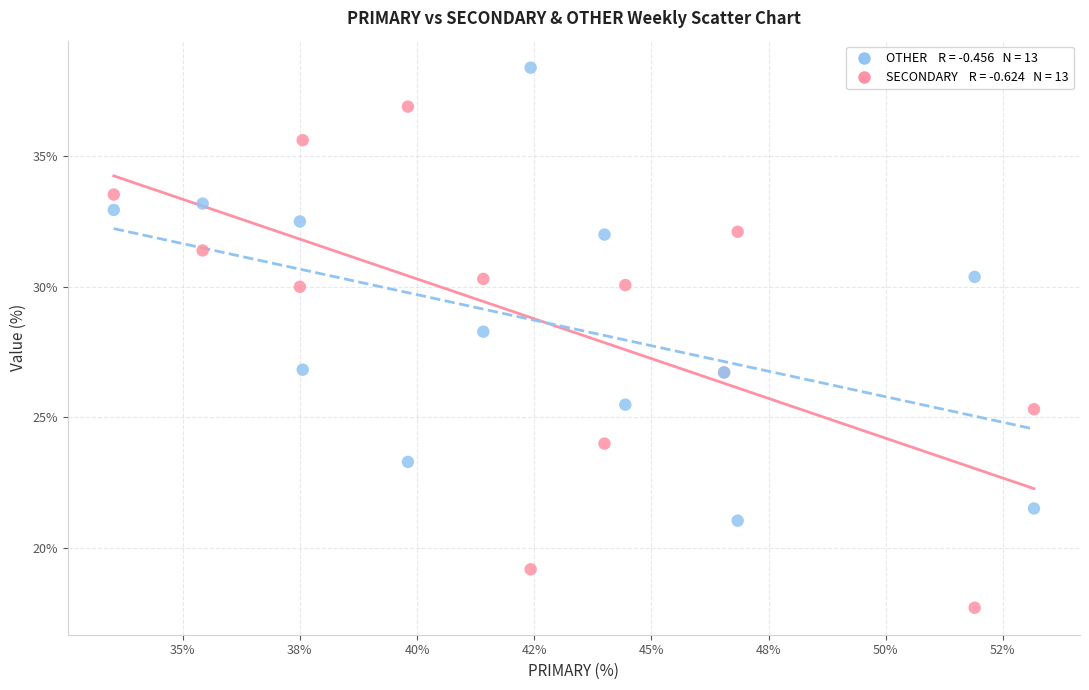

Across all series, what Y value is closest to 28?

28.3